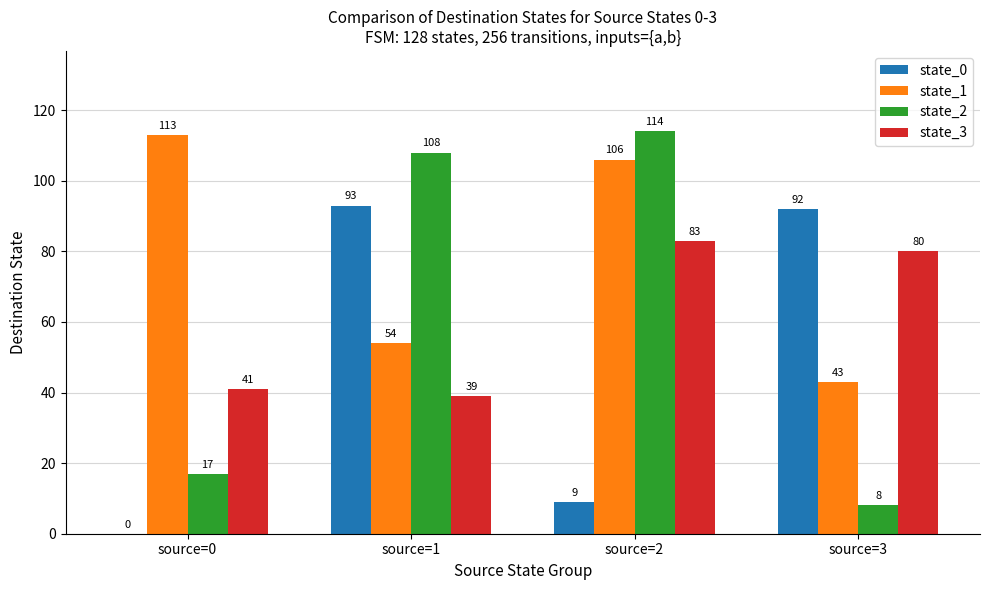

Between source=1 and source=2, which series saw the biggest shift?

state_0